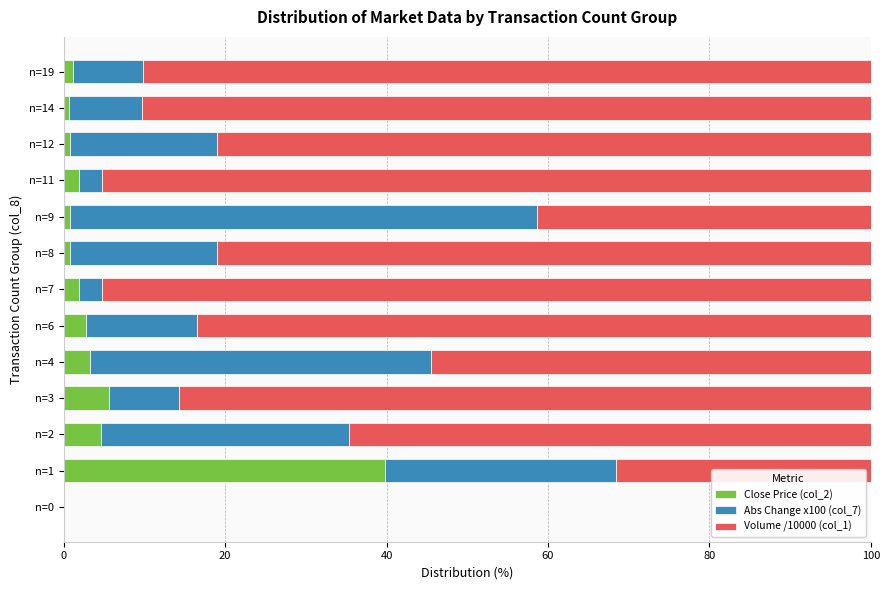

The Close Price (col_2) series shows 0.8 at n=9. True or false?

True